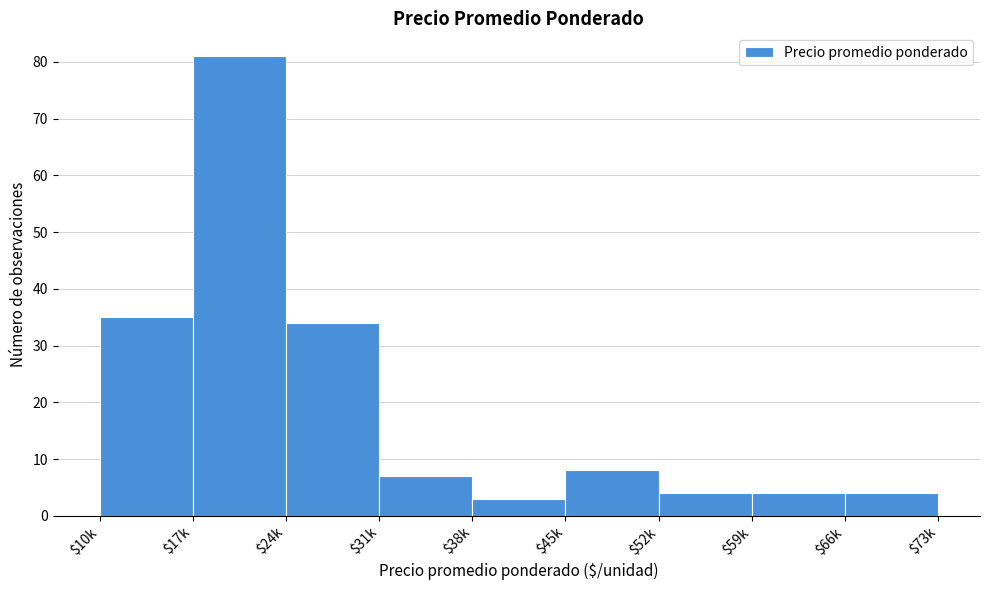

Reading left to right, transcribe all the data shown in this chart.

35	81	34	7	3	8	4	4	4